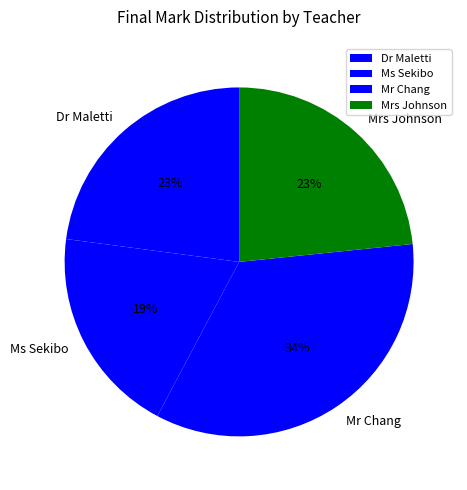

To the nearest percent, what percentage of the pie is Ms Sekibo?

19%